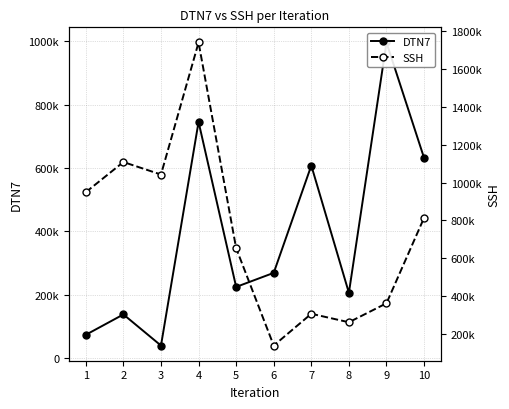

True or false: DTN7 and SSH intersect in this chart.

True